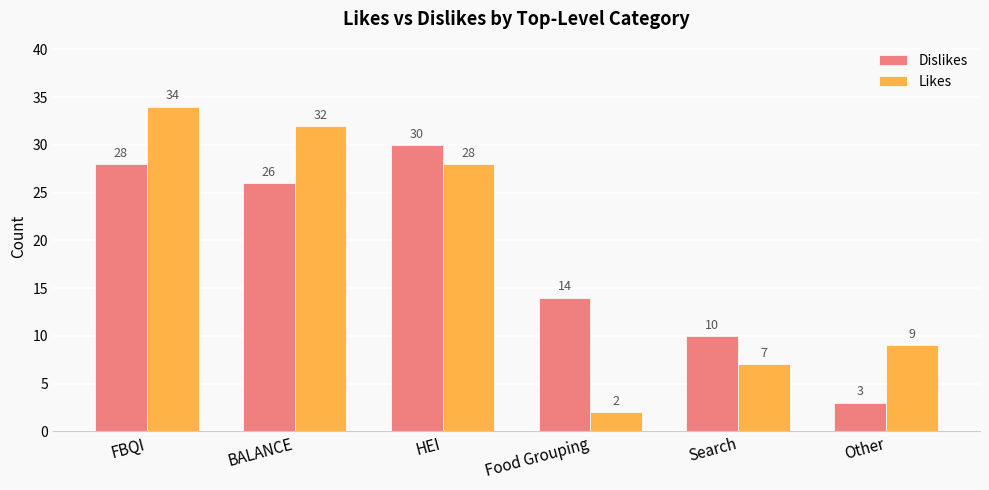

How many values in the Likes series are below 28?

3